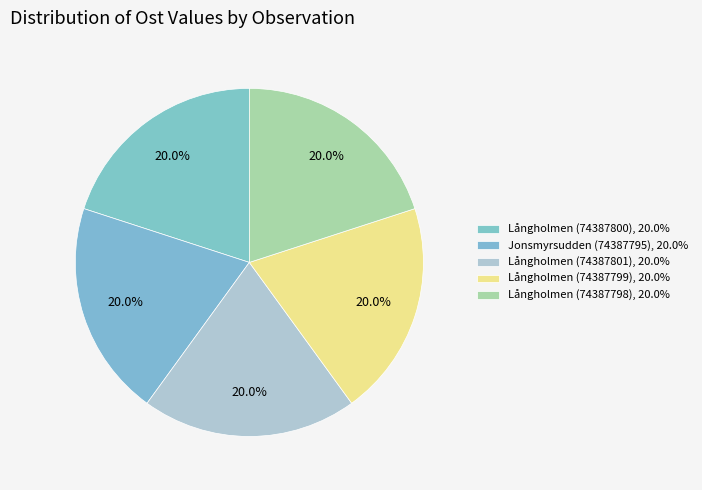

Count the number of slices in the pie.

5